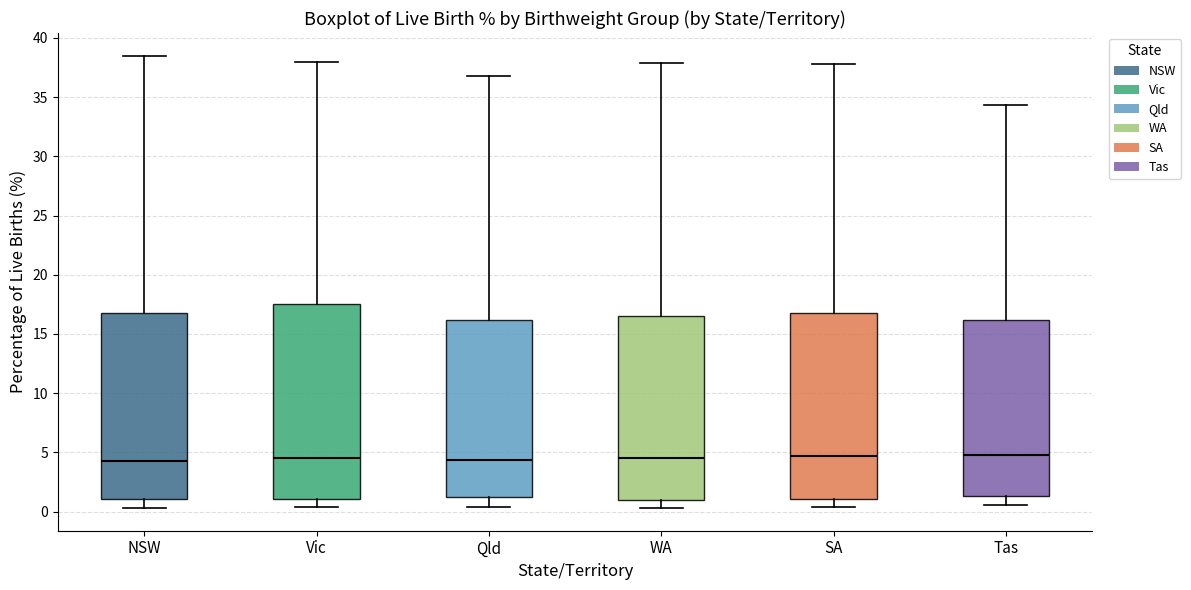

Reading left to right, transcribe this box plot: for each box, give where its median line is, the range the box spans, and where its two whiskers end, as read against the y-axis. The values are not printed on the chart, so give them approximately, as read against the axis.

NSW: median 4.5, box 1.0 to 17.0, whiskers 0.5 to 38.5
Vic: median 4.5, box 1.0 to 17.5, whiskers 0.5 to 38.0
Qld: median 4.5, box 1.0 to 16.0, whiskers 0.5 to 37.0
WA: median 4.5, box 1.0 to 16.5, whiskers 0.5 to 38.0
SA: median 4.5, box 1.0 to 17.0, whiskers 0.5 to 38.0
Tas: median 5.0, box 1.5 to 16.0, whiskers 0.5 to 34.5